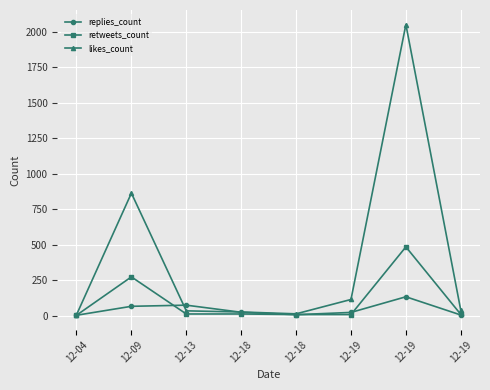

At which category does the chart reach its minimum across all series?

12-04